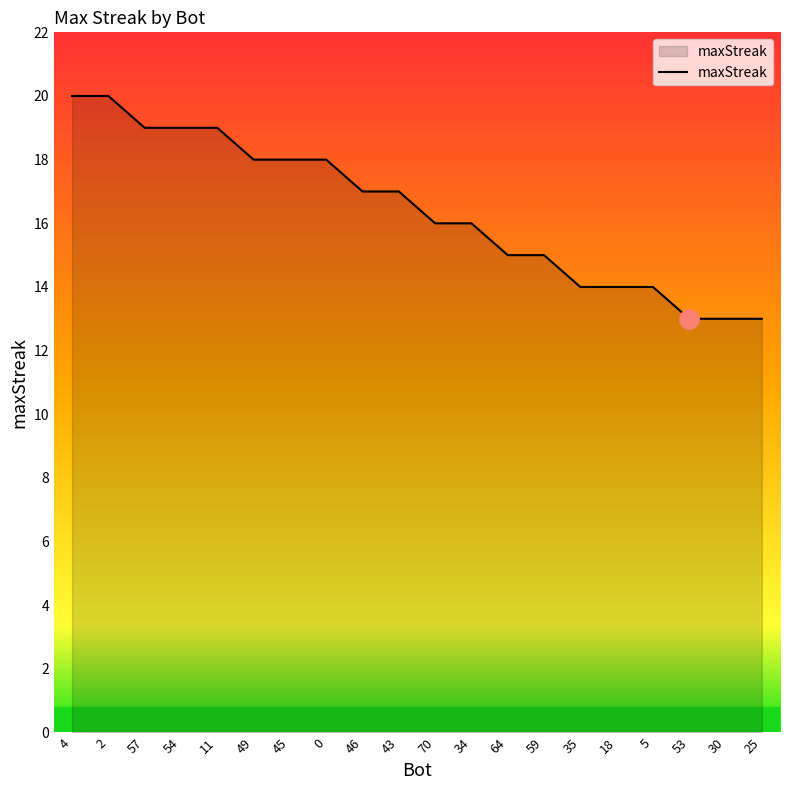

Is it true that the value at 25 is 13?

True